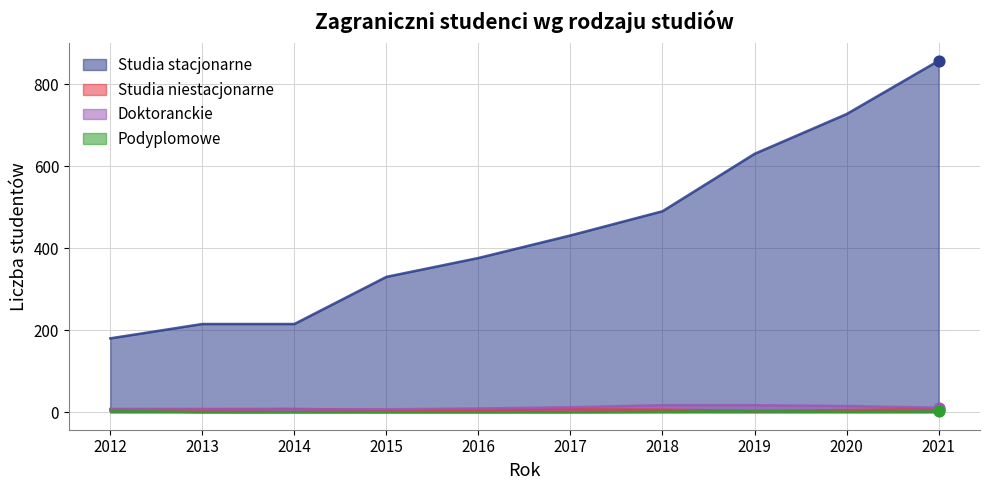

Which series reaches the minimum Y coordinate?

Podyplomowe